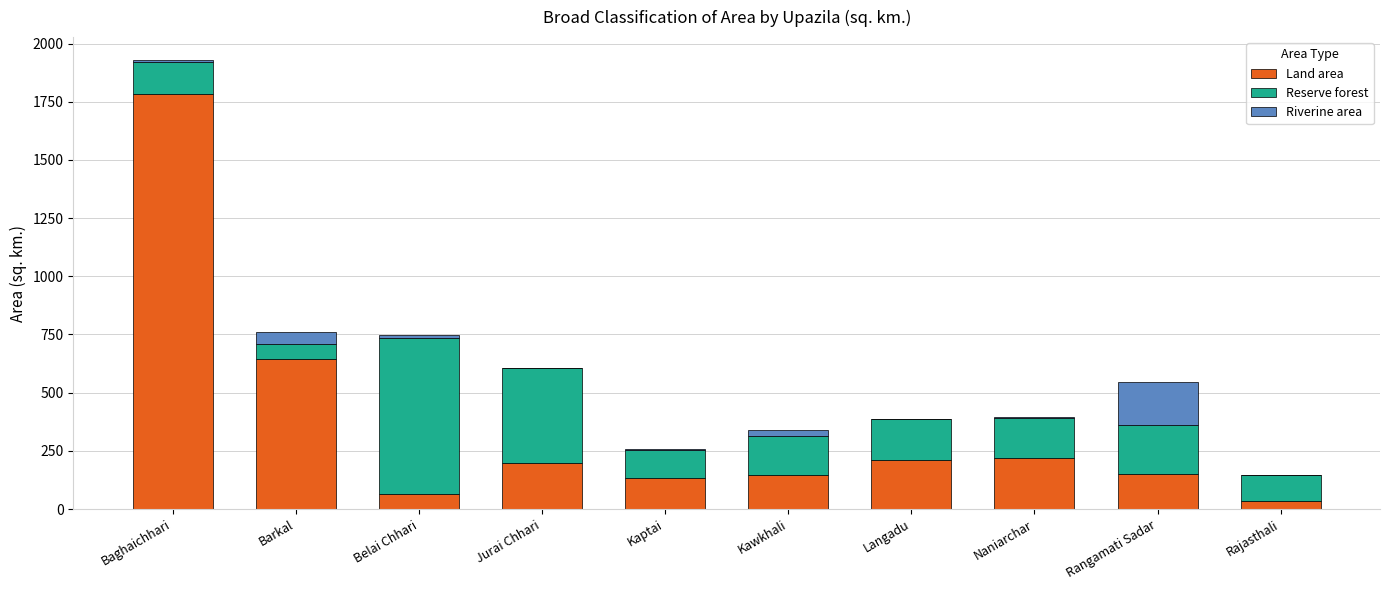

Which category has the highest value in the Land area series?

Baghaichhari